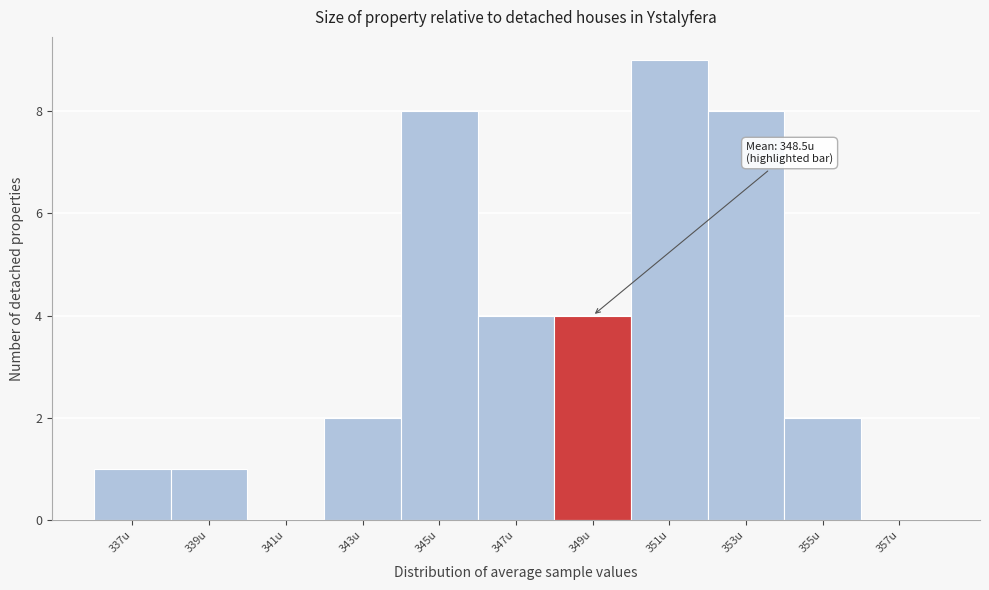

Which range on the x-axis has the tallest bar?

350 to 352